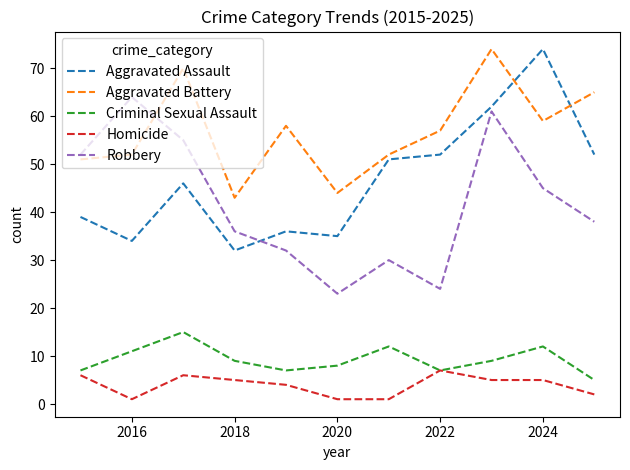

Which series has the largest total across all categories?

Aggravated Battery